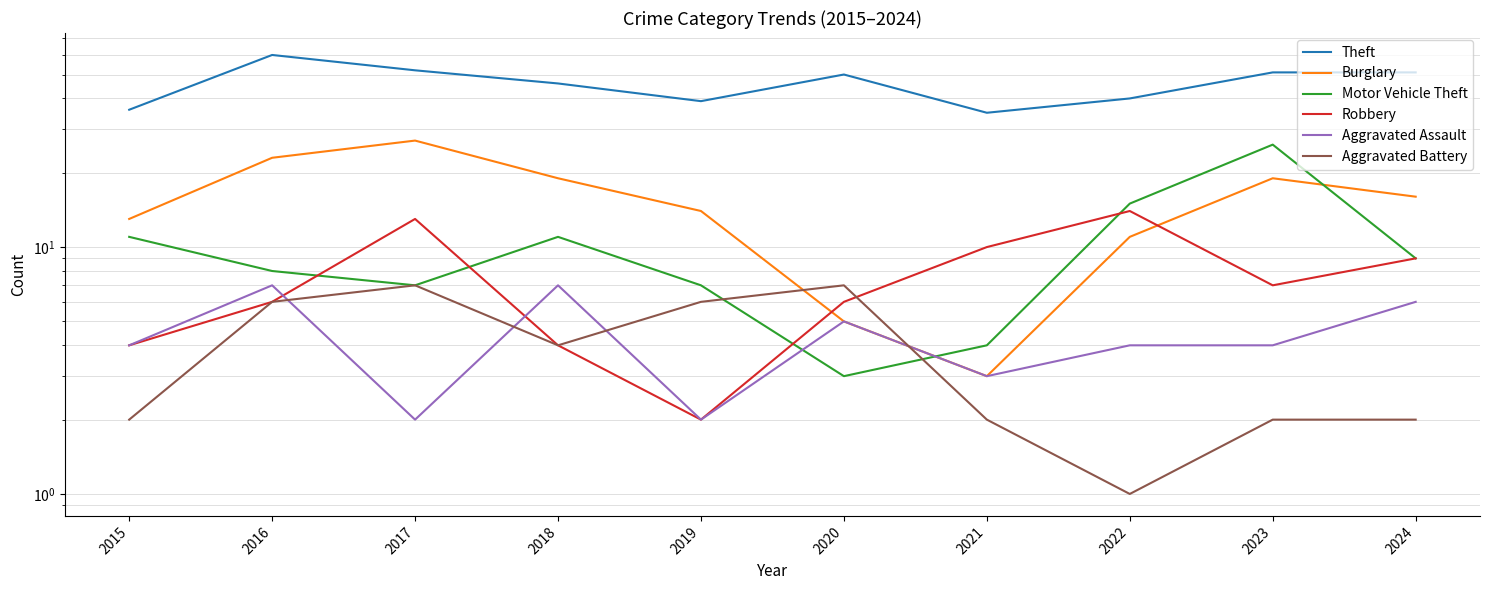

Where is the first local minimum for Robbery?

2019